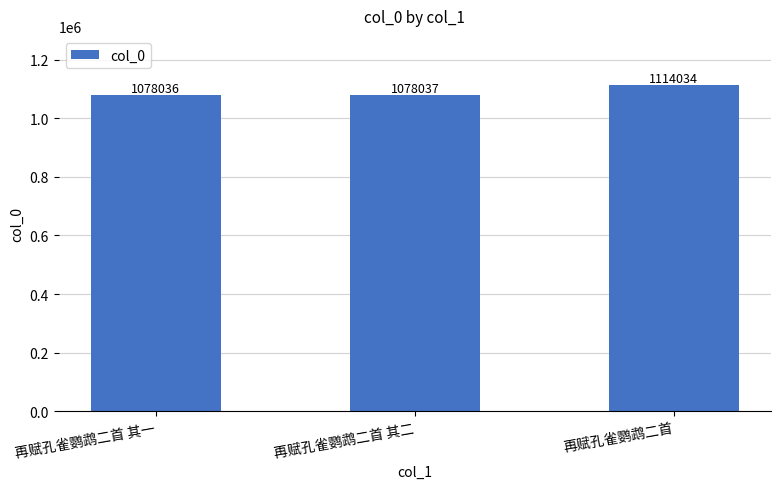

Which label corresponds to the smallest value in the chart?

再赋孔雀鹦鹉二首 其一